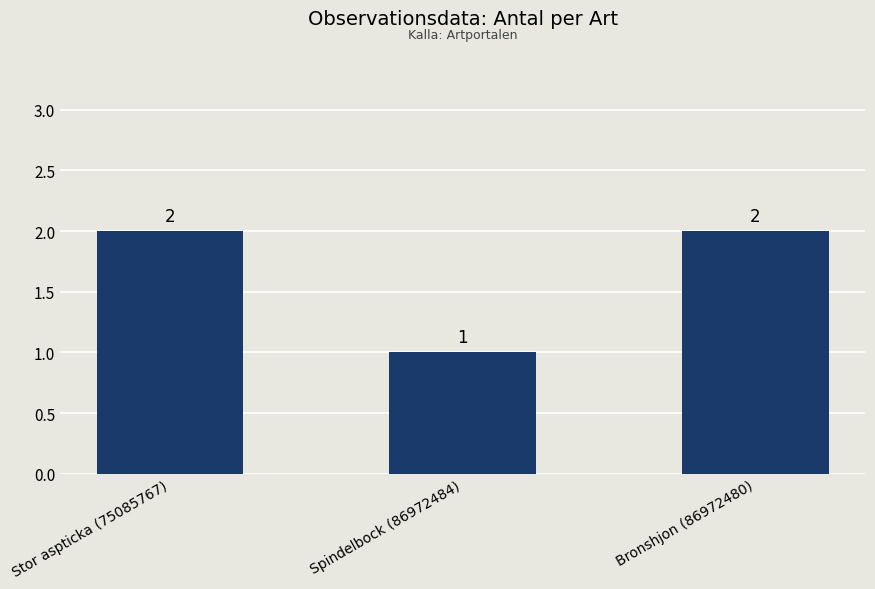

Reading right to left, transcribe all the data shown in this chart.

2	1	2